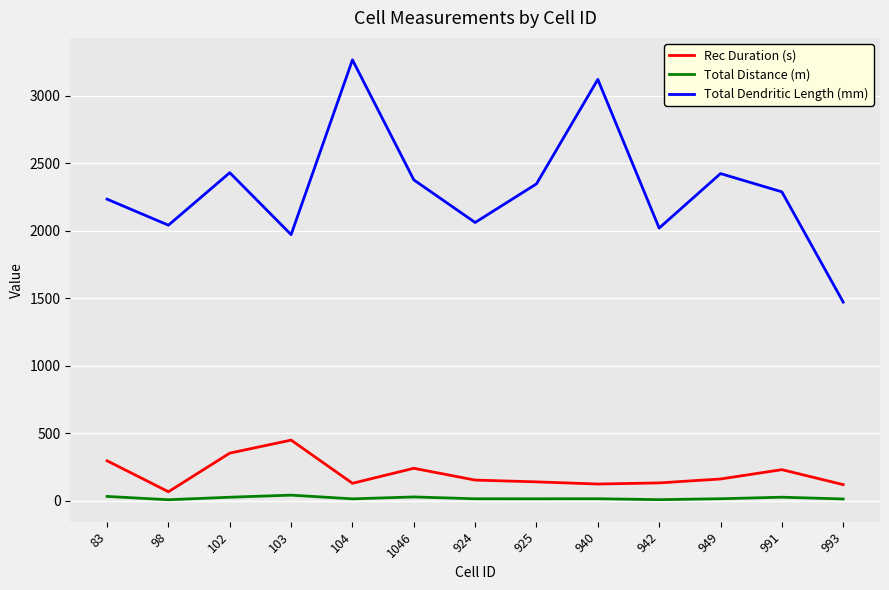

What is the maximum value for Total Distance (m)?

40.3